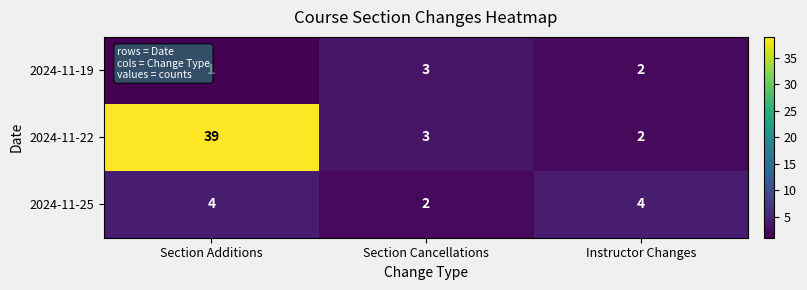

At which label is 2024-11-22 closest to 20?

Section Cancellations